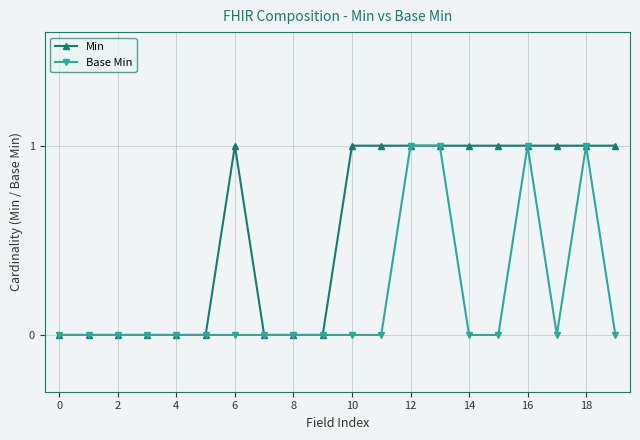

Reading right to left, extract all data points from this chart.

Min: 1	1	1	1	1	1	1	1	1	1	0	0	0	1	0	0	0	0	0	0
Base Min: 0	1	0	1	0	0	1	1	0	0	0	0	0	0	0	0	0	0	0	0